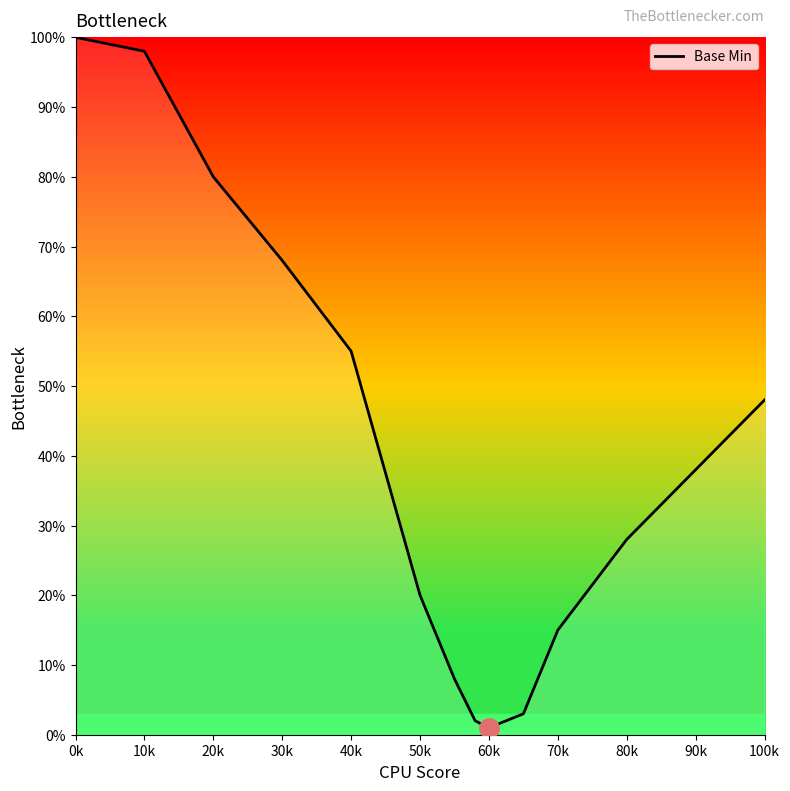

What is the maximum value shown in the chart?

100